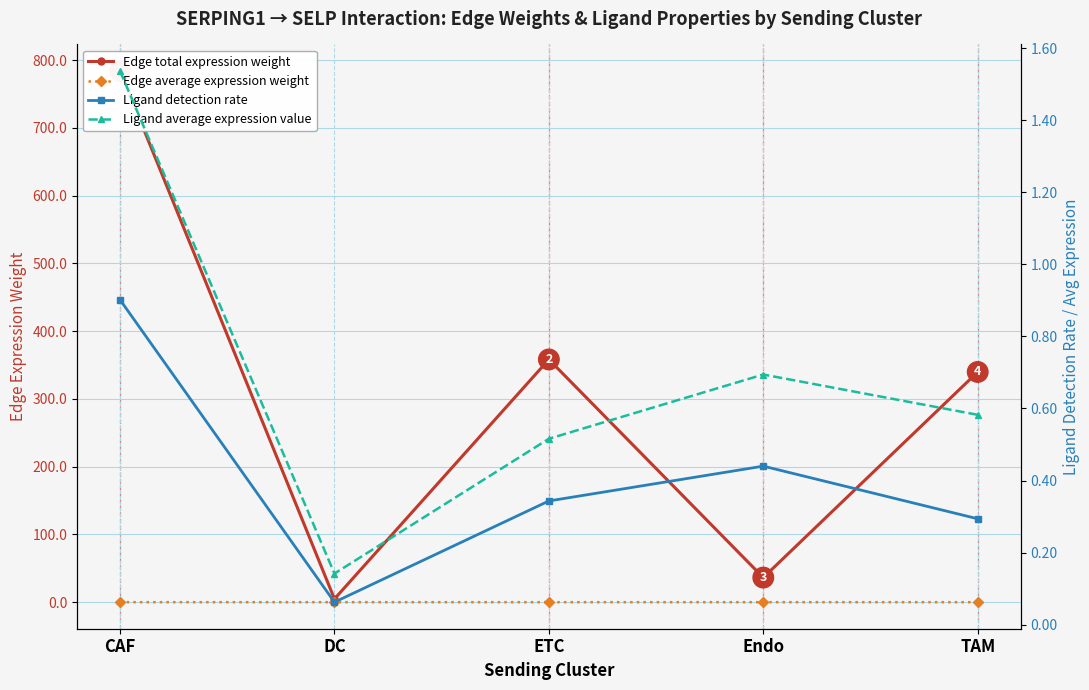

What is the difference between the highest and lowest values at ETC?

358.1